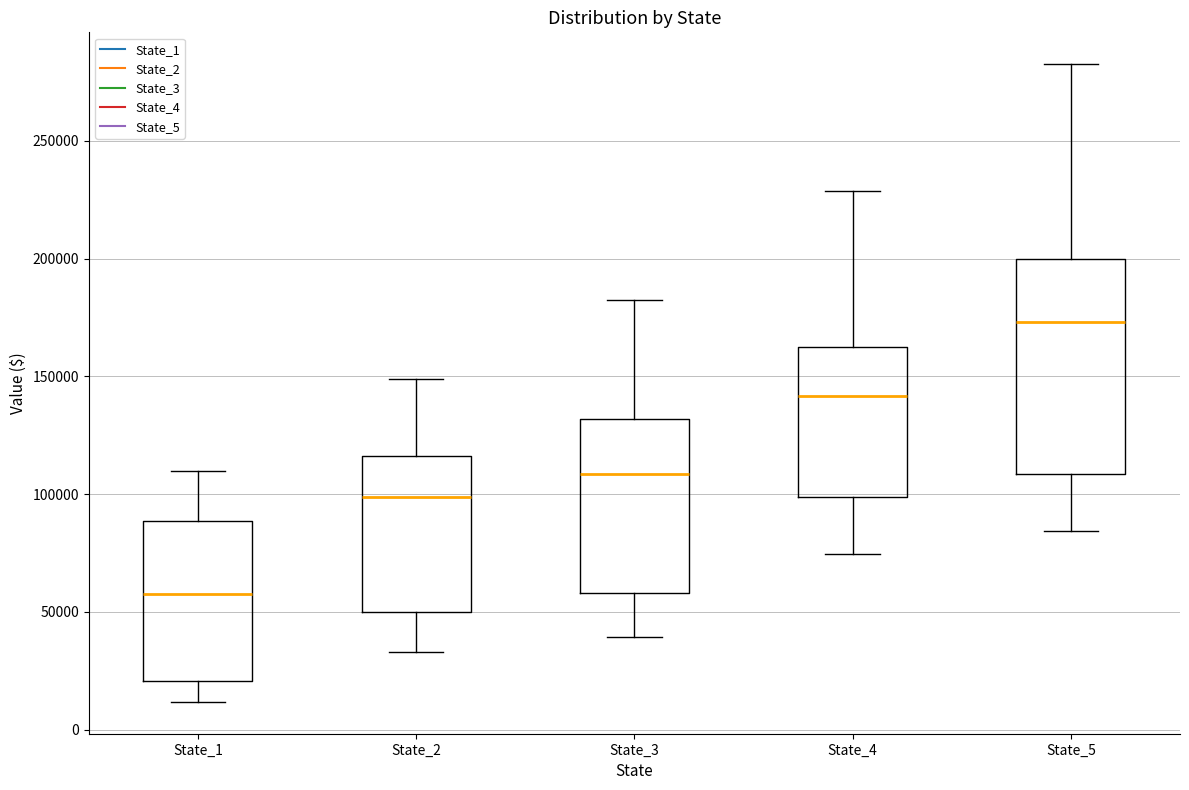

Reading left to right, transcribe this box plot: for each box, give where its median line is, the range the box spans, and where its two whiskers end, as read against the y-axis. The values are not printed on the chart, so give them approximately, as read against the axis.

State_1: median 60000, box 20000 to 90000, whiskers 10000 to 110000
State_2: median 100000, box 50000 to 115000, whiskers 35000 to 150000
State_3: median 110000, box 60000 to 130000, whiskers 40000 to 180000
State_4: median 140000, box 100000 to 160000, whiskers 75000 to 230000
State_5: median 175000, box 110000 to 200000, whiskers 85000 to 285000